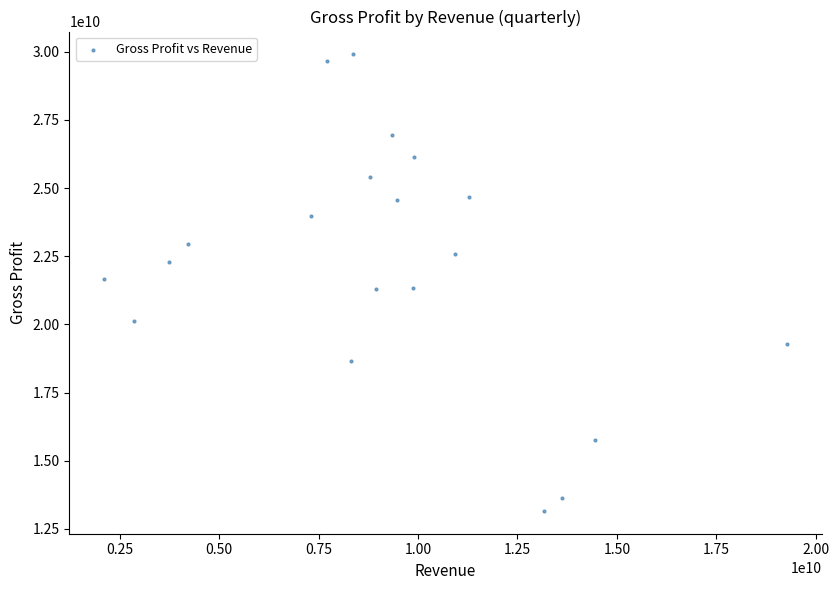

What is the range of Y values (max minus min)?

16739211000